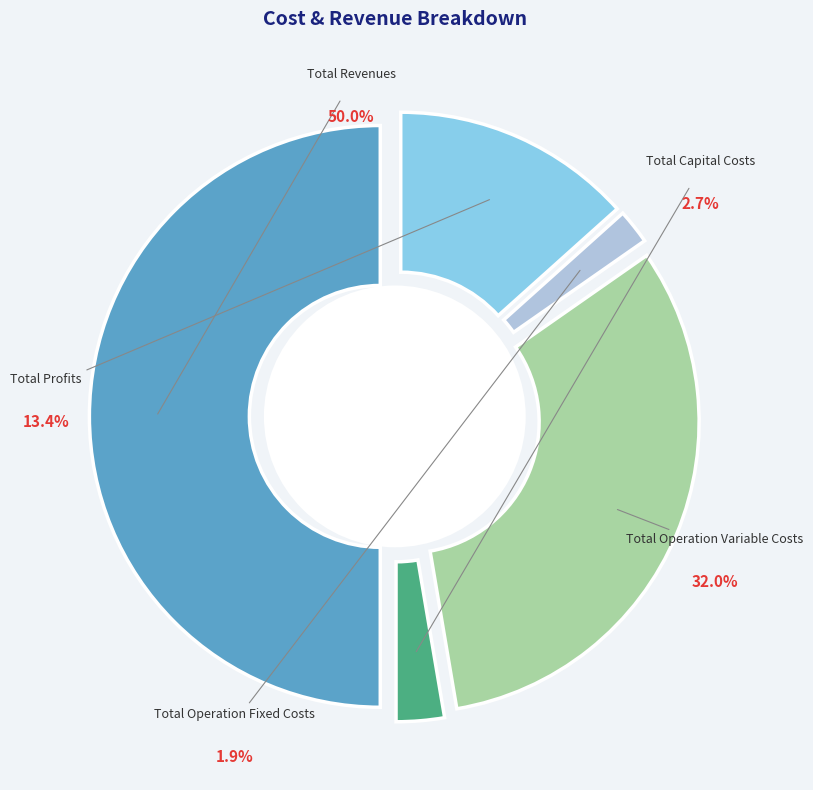

Which slice is the smallest?

Total Operation Fixed Costs